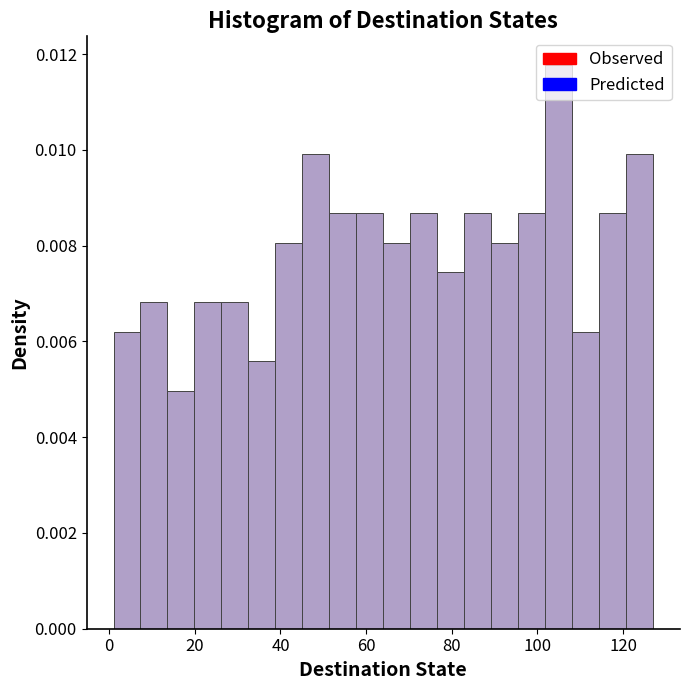

Read against the x-axis, roughly where is the centre of the tallest bar?

104